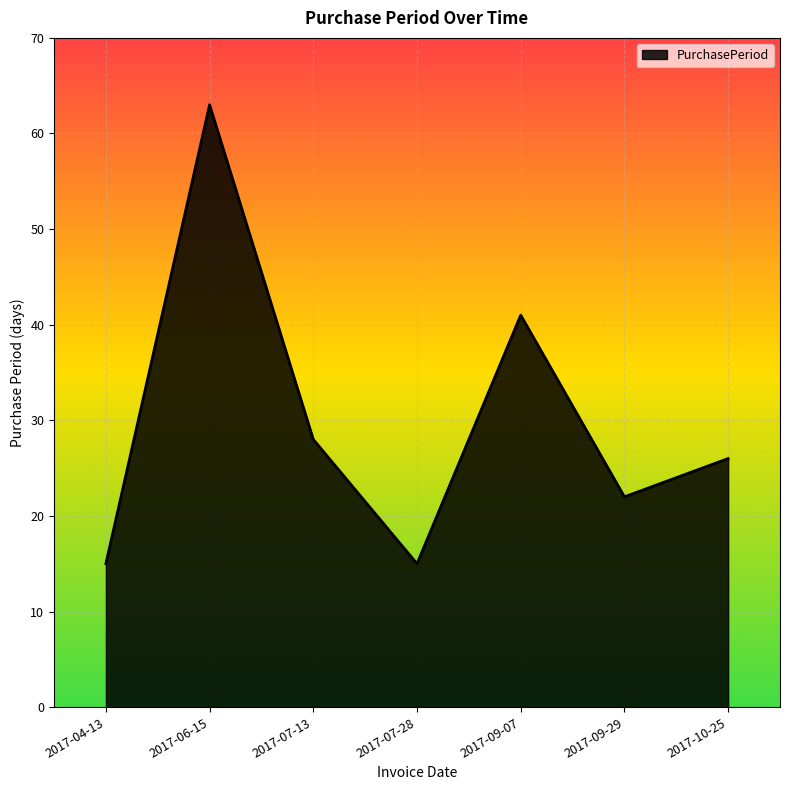

How many lines are shown in the chart?

1